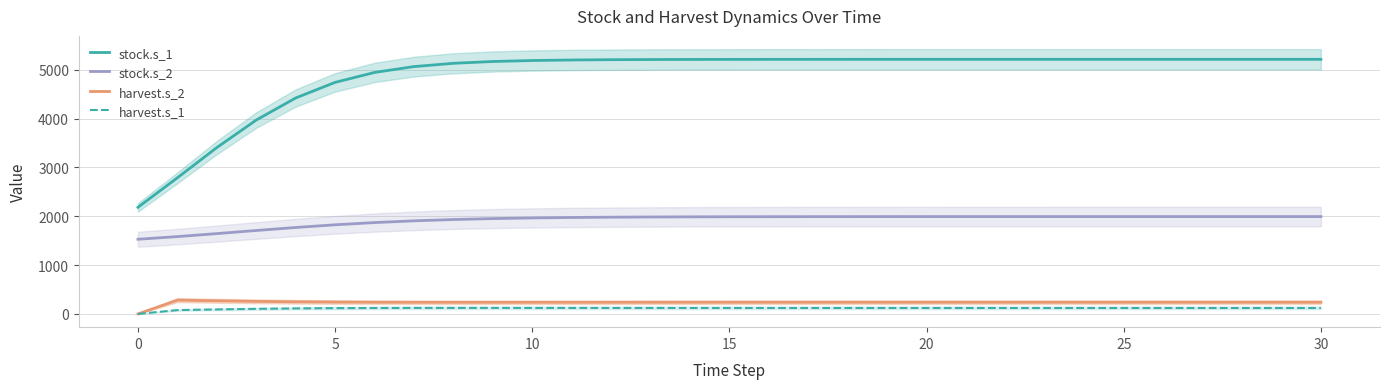

What is the label of the 25th point from the left?

24